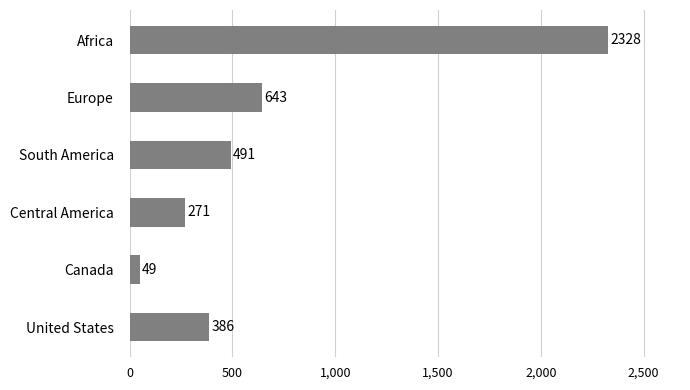

Which has a higher value, United States or Europe?

Europe